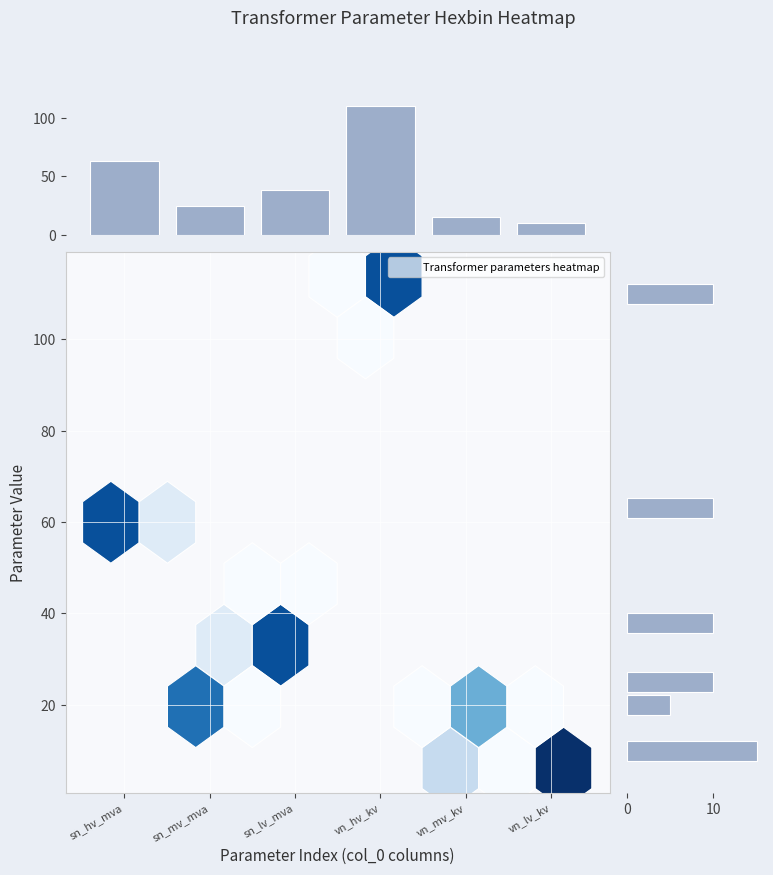

How many categories are shown in the chart?

6